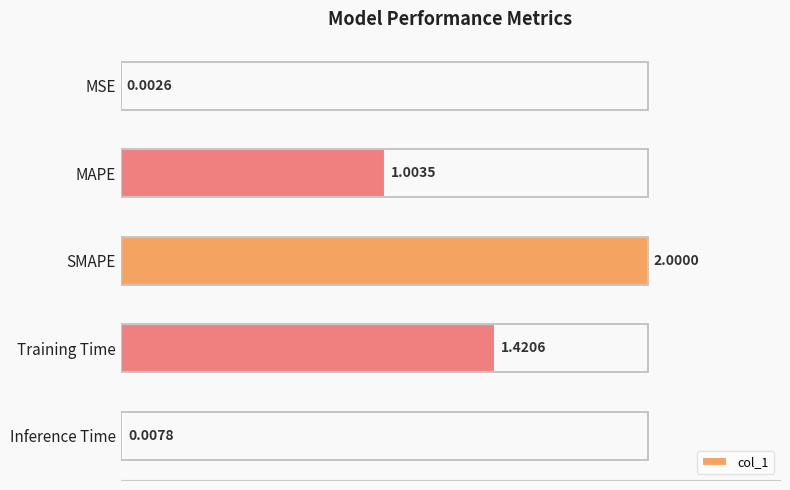

Which has a higher value, Training Time or MSE?

Training Time